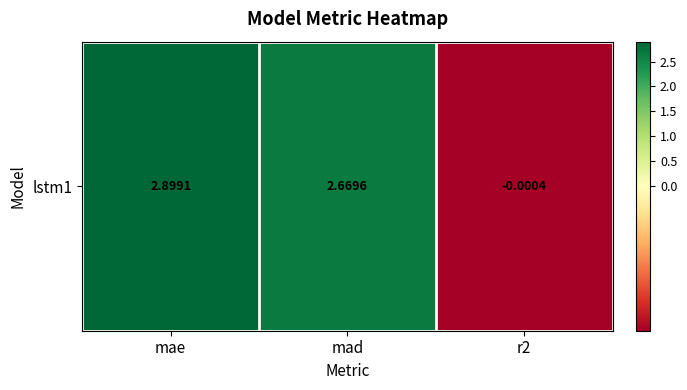

The chart shows a value of 1.5 at mad. True or false?

False